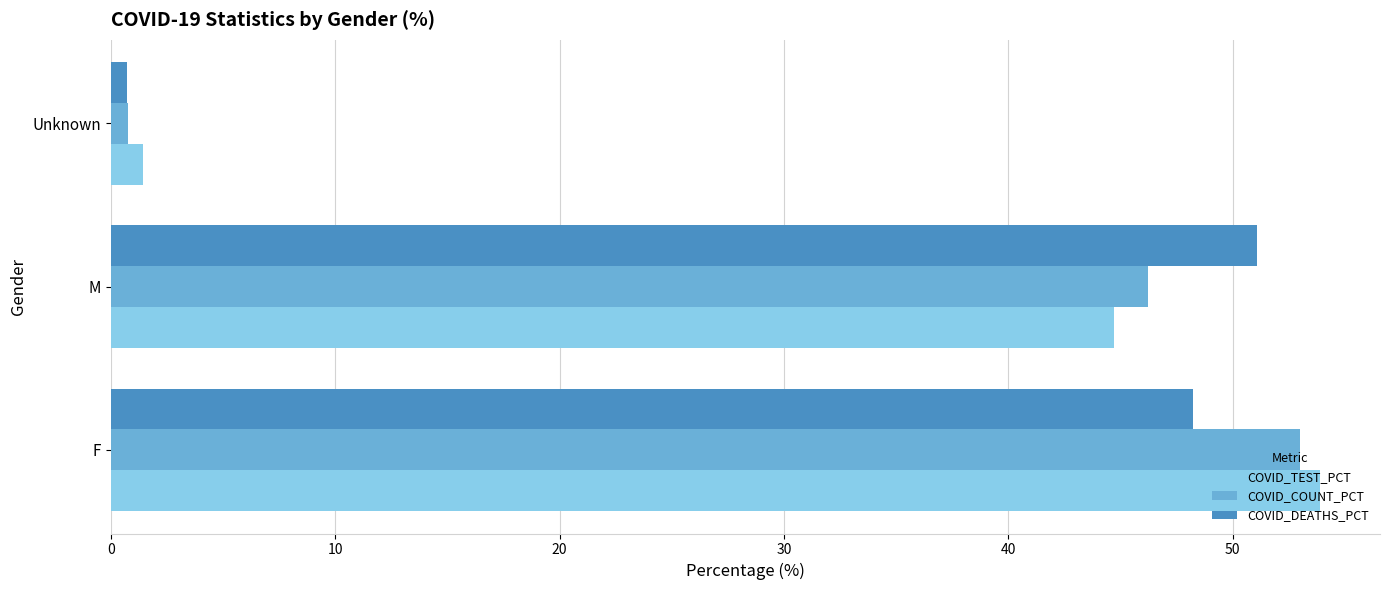

Is it true that COVID_DEATHS_PCT equals 63.9 at F?

False